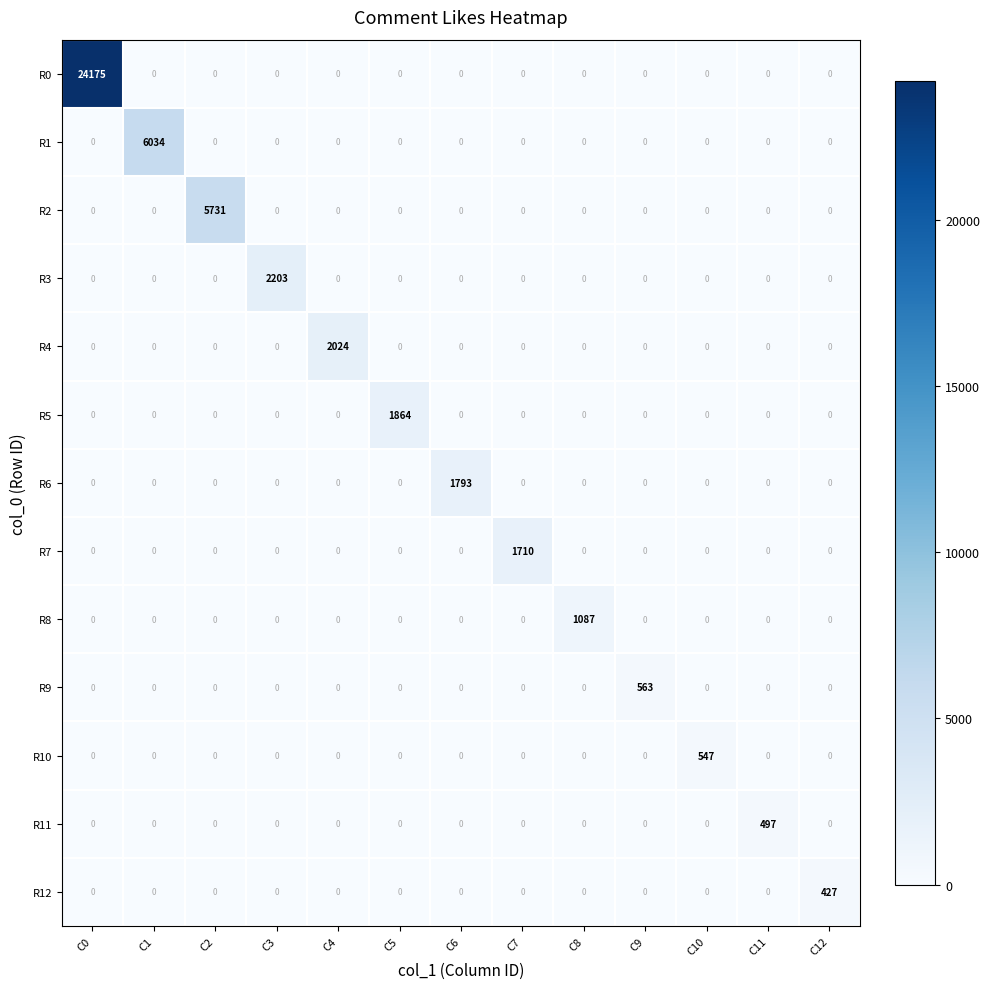

The value of R3 at C10 is 1494. True or false?

False